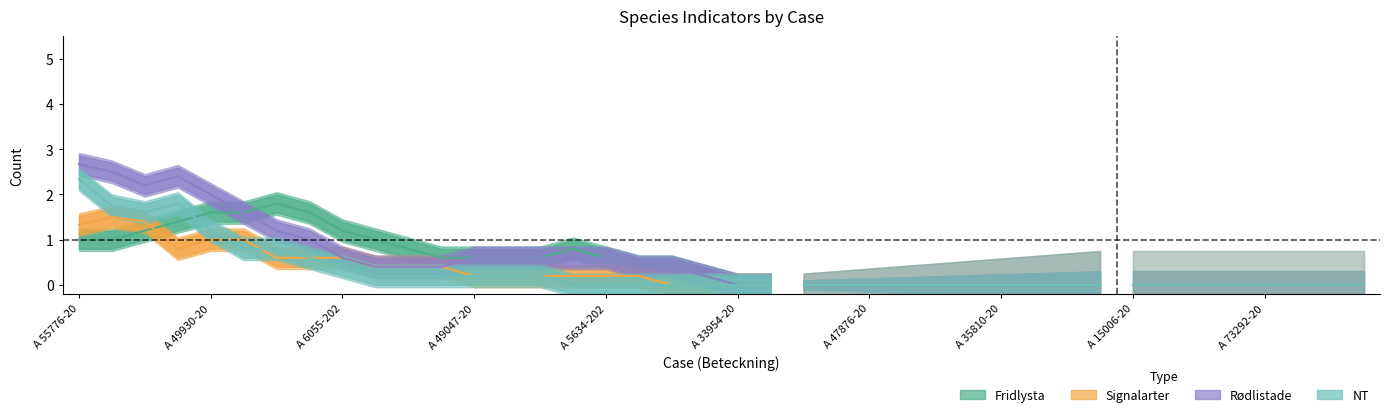

What is the sum of all NT values?

12.5